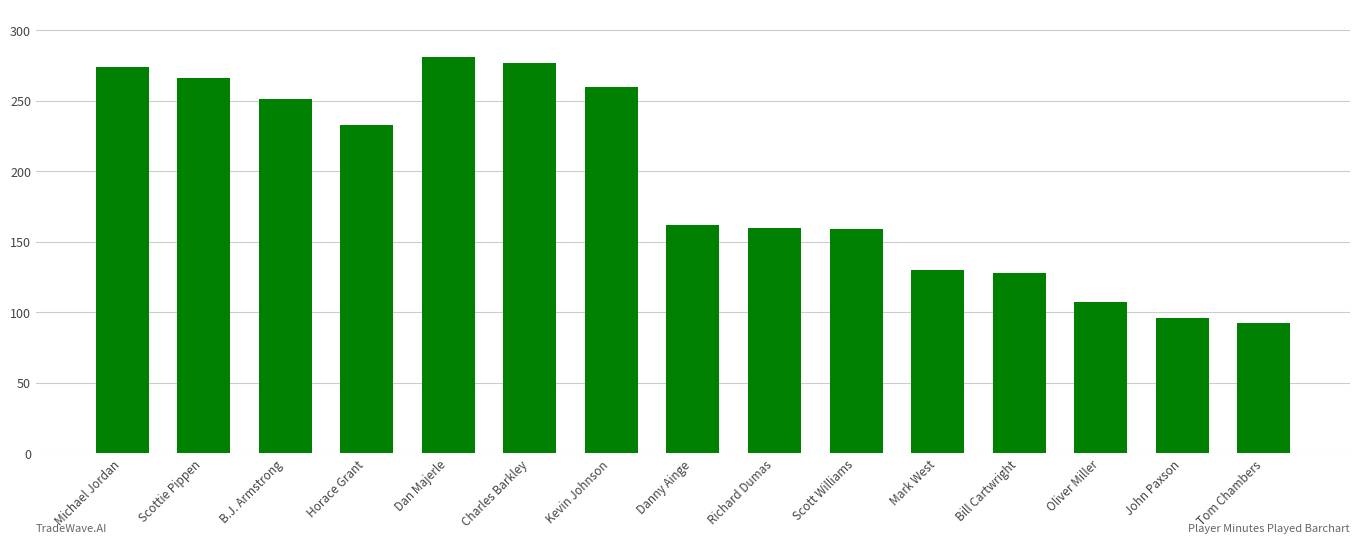

True or false: the data shows 96 at John Paxson.

True